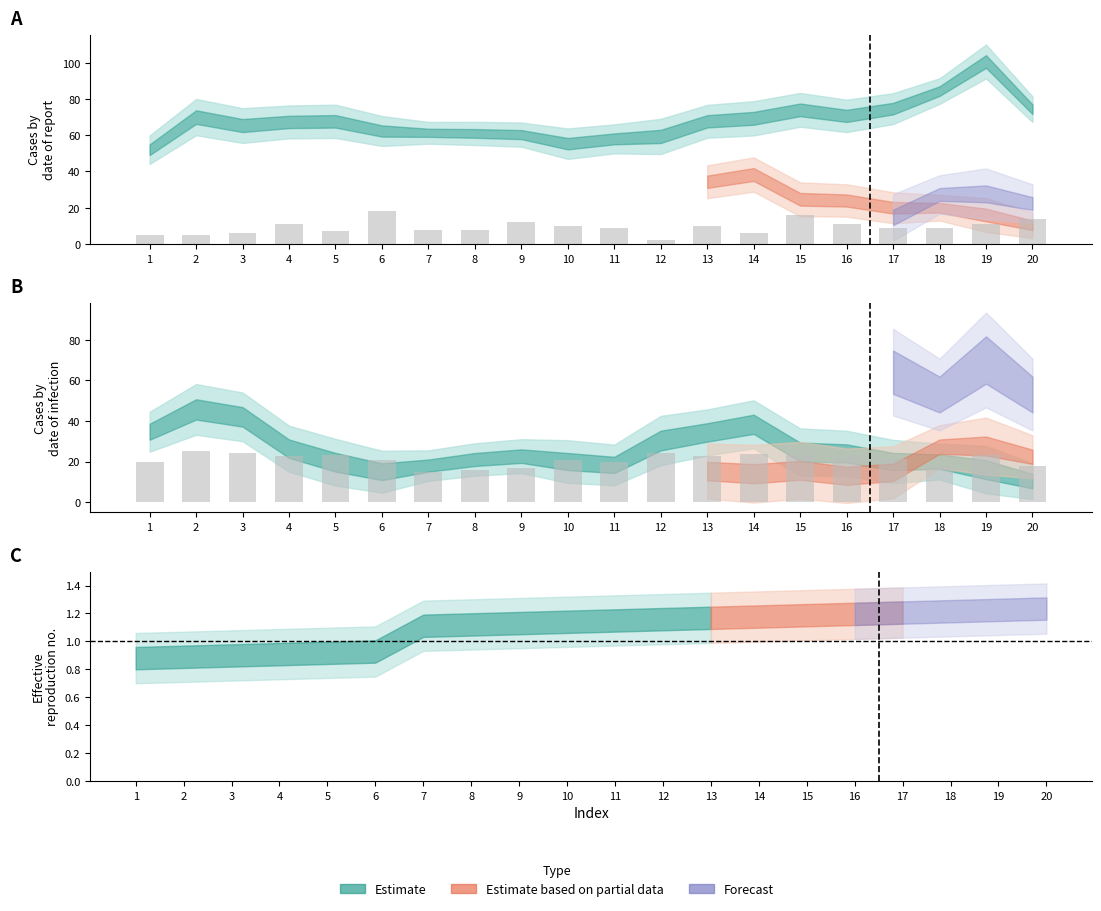

At which label does col_3 bars reach its minimum?

7